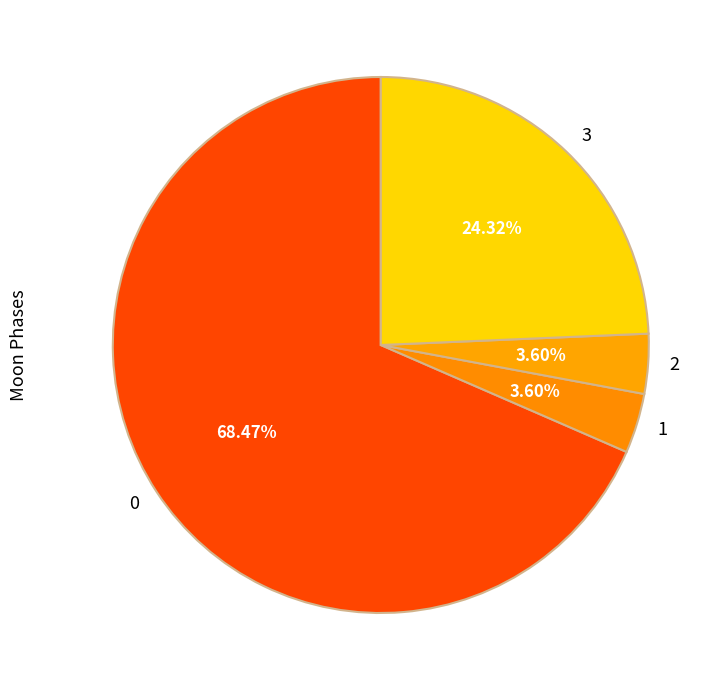

Count the number of slices in the pie.

4